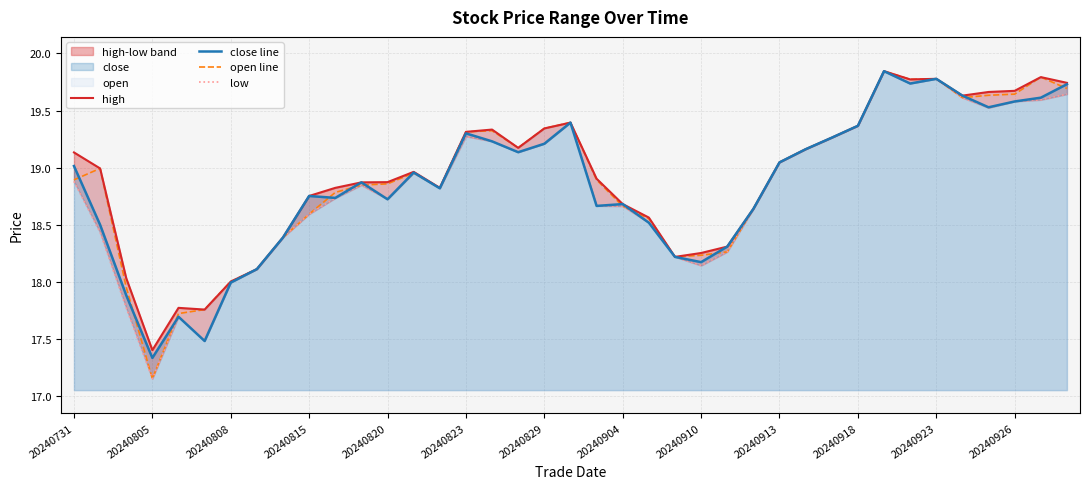

Reading right to left, transcribe all the data shown in this chart.

high: 19.7	19.8	19.7	19.7	19.6	19.8	19.8	19.8	19.4	19.3	19.2	19.0	18.6	18.3	18.3	18.2	18.6	18.7	18.9	19.4	19.3	19.2	19.3	19.3	18.8	19.0	18.9	18.9	18.8	18.8	18.4	18.1	18.0	17.8	17.8	17.4	18.0	19.0	19.1
close line: 19.7	19.6	19.6	19.5	19.6	19.8	19.7	19.8	19.4	19.3	19.2	19.0	18.6	18.3	18.2	18.2	18.5	18.7	18.7	19.4	19.2	19.1	19.2	19.3	18.8	19.0	18.7	18.9	18.7	18.8	18.4	18.1	18.0	17.5	17.7	17.3	17.9	18.5	19.0
open line: 19.7	19.8	19.6	19.6	19.6	19.8	19.8	19.8	19.4	19.3	19.2	19.0	18.6	18.3	18.2	18.2	18.6	18.7	18.9	19.4	19.3	19.2	19.3	19.3	18.8	19.0	18.9	18.8	18.8	18.6	18.4	18.1	18.0	17.8	17.7	17.2	18.0	19.0	18.9
low: 19.6	19.6	19.6	19.5	19.6	19.8	19.7	19.8	19.4	19.3	19.2	19.0	18.6	18.3	18.1	18.2	18.5	18.7	18.7	19.4	19.2	19.1	19.2	19.3	18.8	19.0	18.7	18.8	18.7	18.6	18.4	18.1	18.0	17.5	17.7	17.2	17.8	18.4	18.9